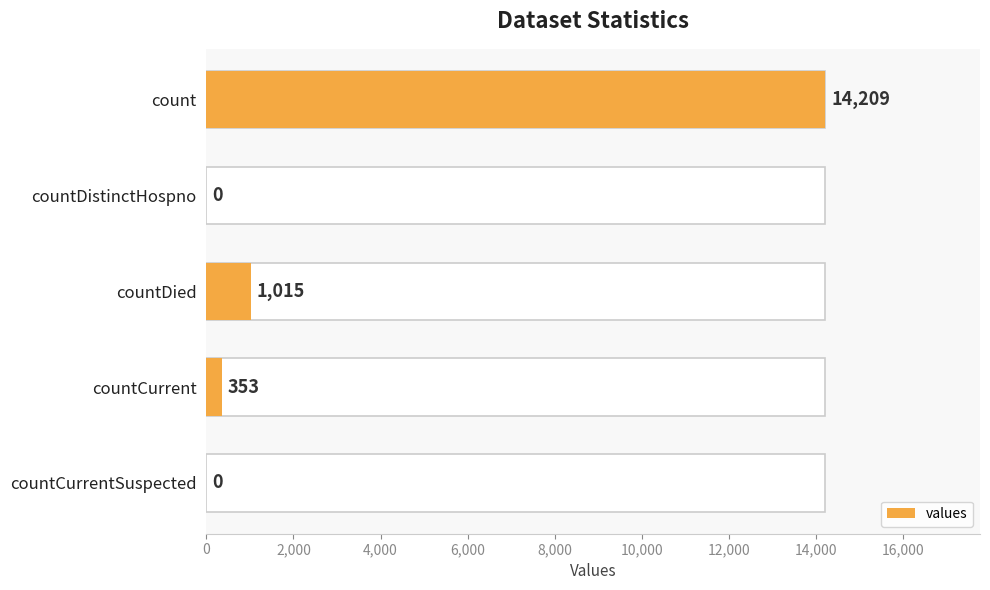

How many bars are there in total?

5